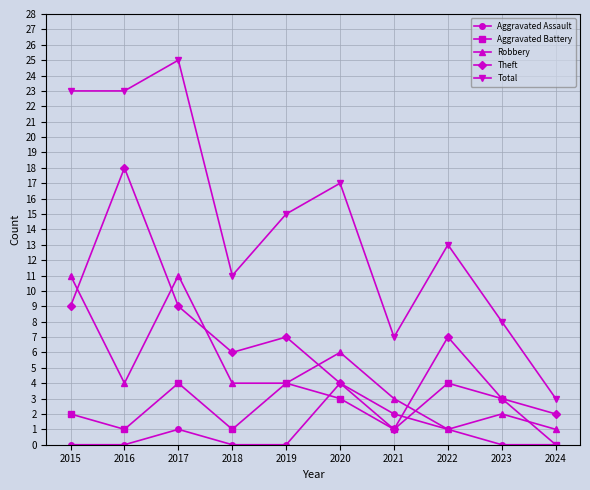

Which category has the highest value across all series?

2017